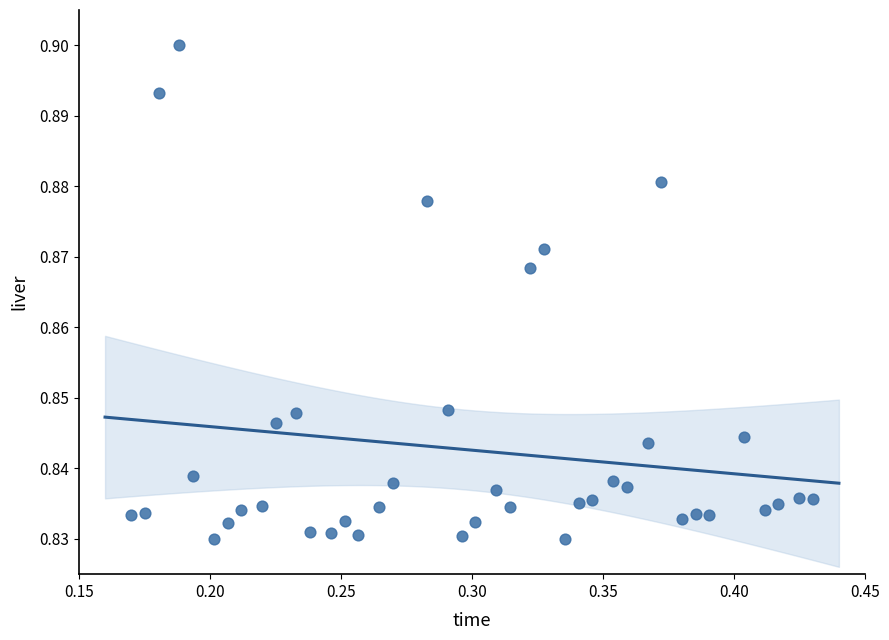

What is the range of X values (max minus min)?

0.3